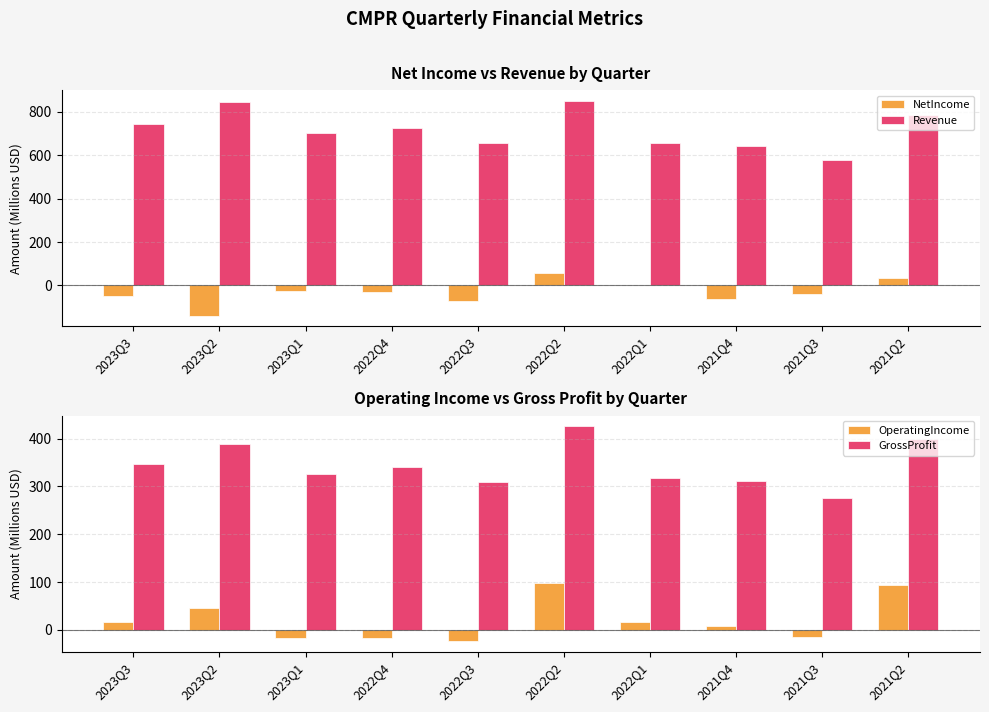

Which series has the widest spread of values?

Revenue